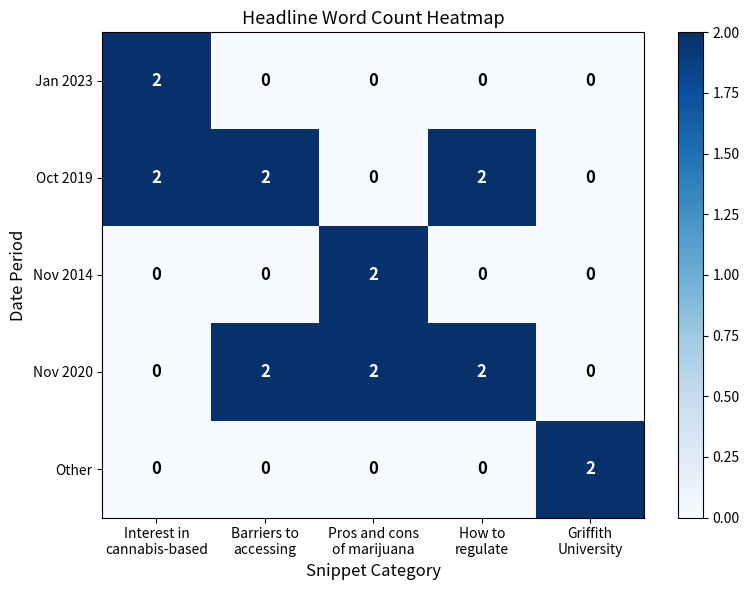

Reading left to right, extract all data points from this chart.

Jan 2023: 2	0	0	0	0
Oct 2019: 2	2	0	2	0
Nov 2014: 0	0	2	0	0
Nov 2020: 0	2	2	2	0
Other: 0	0	0	0	2